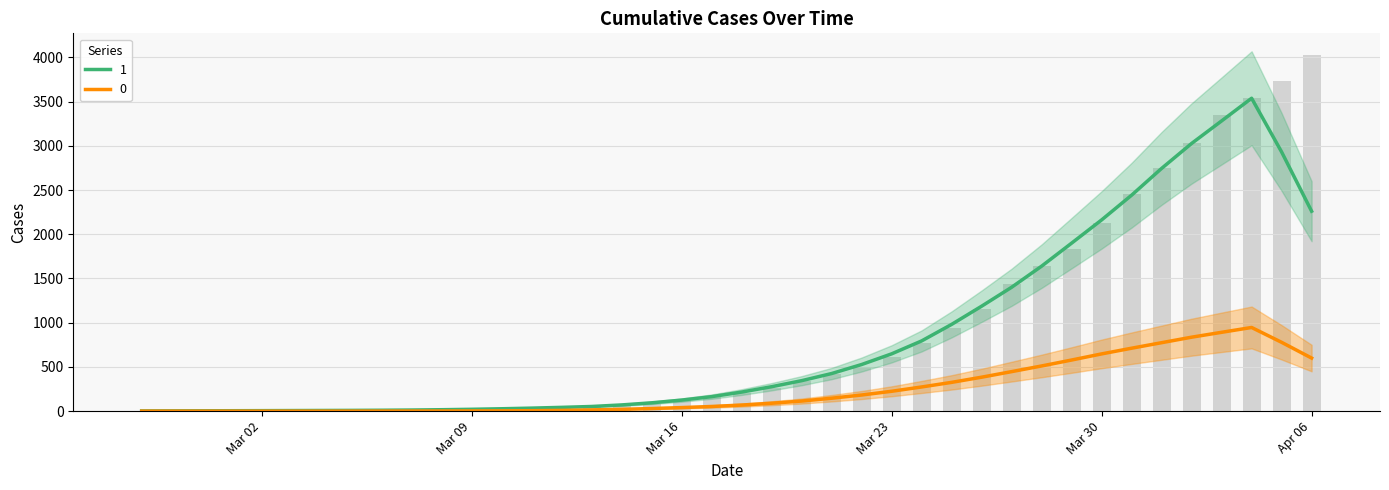

What is the approximate value at 2020-03-18?

204